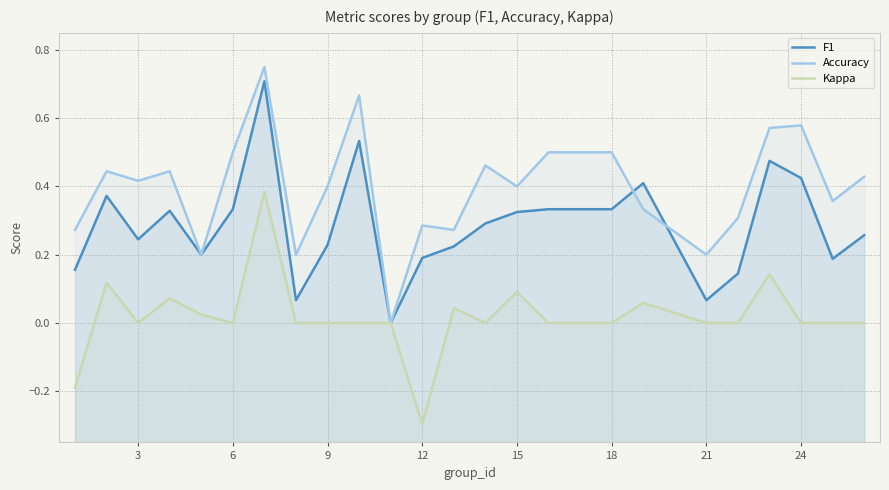

What is the value of the Accuracy point at the 14th from the left?

0.5